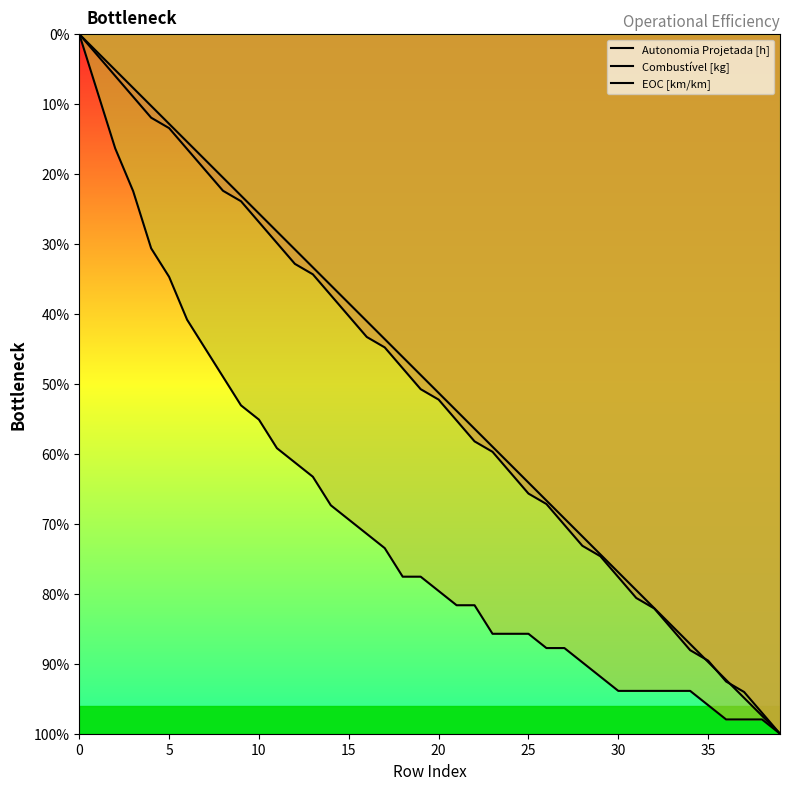

Is the value of EOC [km/km] at 14 greater than the value of Autonomia Projetada [h] at 21?

No